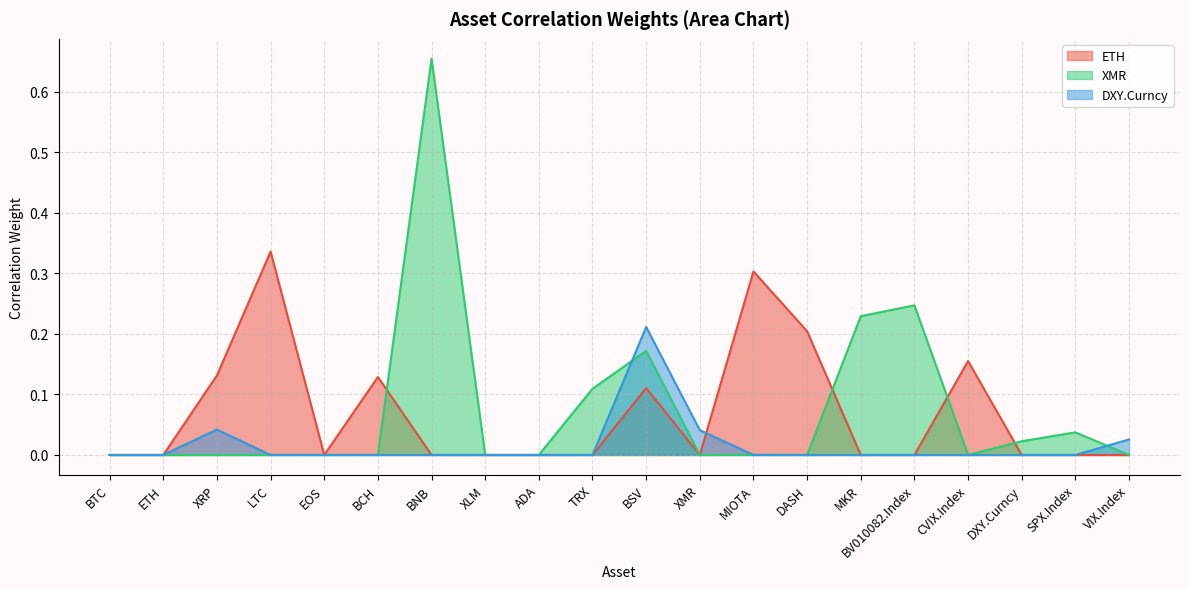

Reading right to left, list all the values displayed in this chart.

ETH: 0.0	0.0	0.0	0.2	0.0	0.0	0.2	0.3	0.0	0.1	0.0	0.0	0.0	0.0	0.1	0.0	0.3	0.1	0.0	0.0
XMR: 0.0	0.0	0.0	0.0	0.2	0.2	0.0	0.0	0.0	0.2	0.1	0.0	0.0	0.7	0.0	0.0	0.0	0.0	0.0	0.0
DXY.Curncy: 0.0	0.0	0.0	0.0	0.0	0.0	0.0	0.0	0.0	0.2	0.0	0.0	0.0	0.0	0.0	0.0	0.0	0.0	0.0	0.0